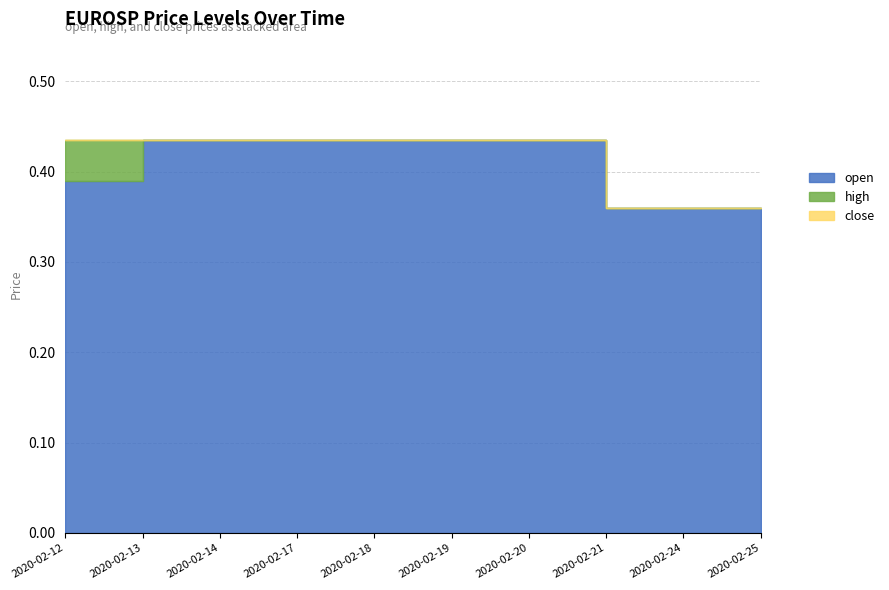

True or false: open and close cross at least once.

False